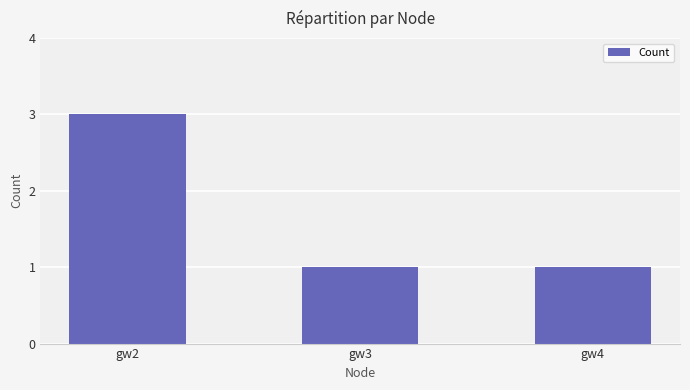

At which category does the chart reach its peak across all series?

gw2